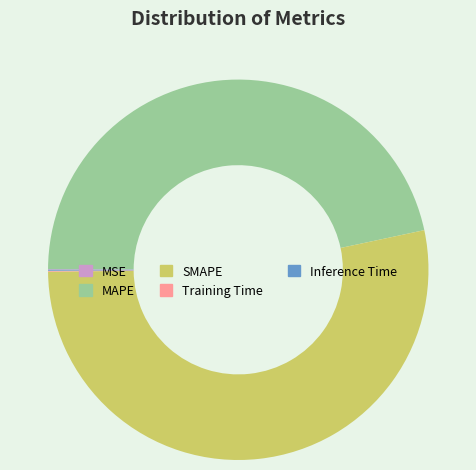

Does SMAPE account for over 50% of the chart?

Yes